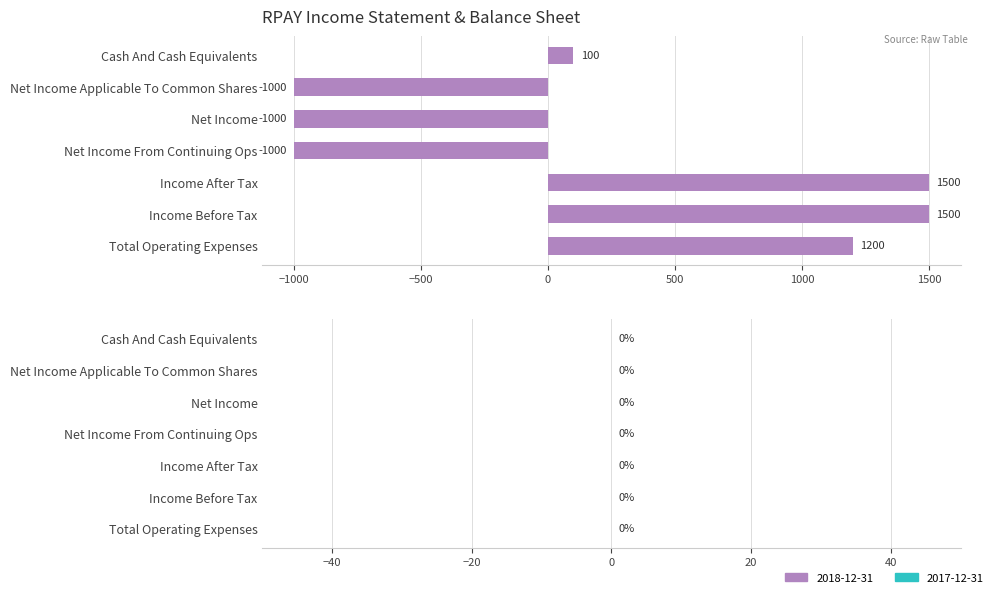

Is it true that the value at Net Income From Continuing Ops is -1484?

False